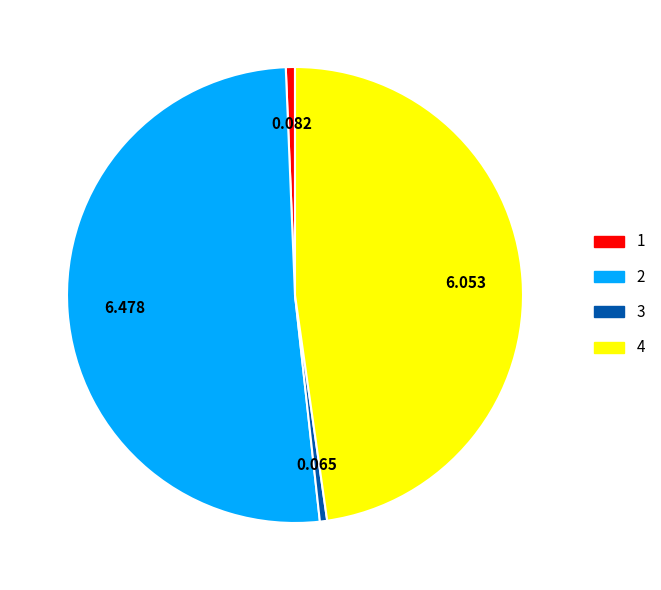

Is there any slice that represents more than half of the pie?

Yes